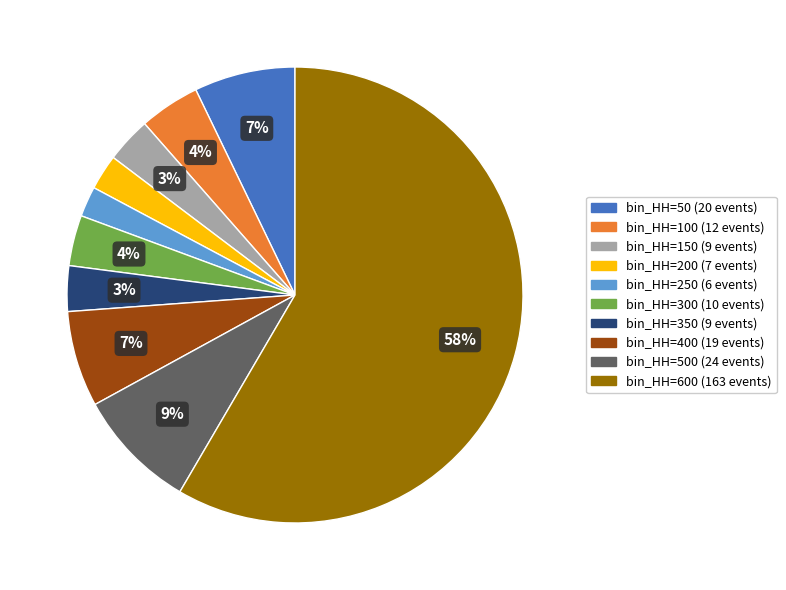

Is there a majority slice in this chart?

Yes